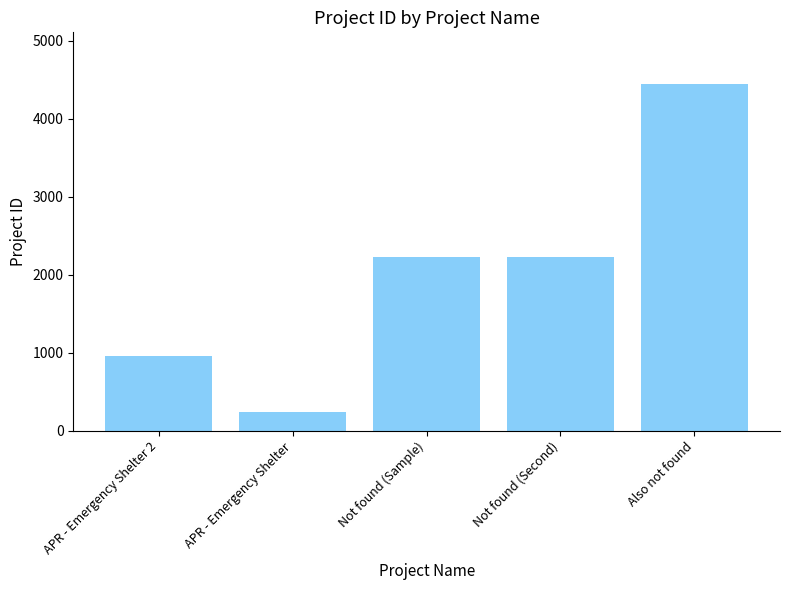

Reading left to right, extract all data points from this chart.

APR - Emergency Shelter 2=958	APR - Emergency Shelter=240	Not found (Sample)=2222	Not found (Second)=2222	Also not found=4444